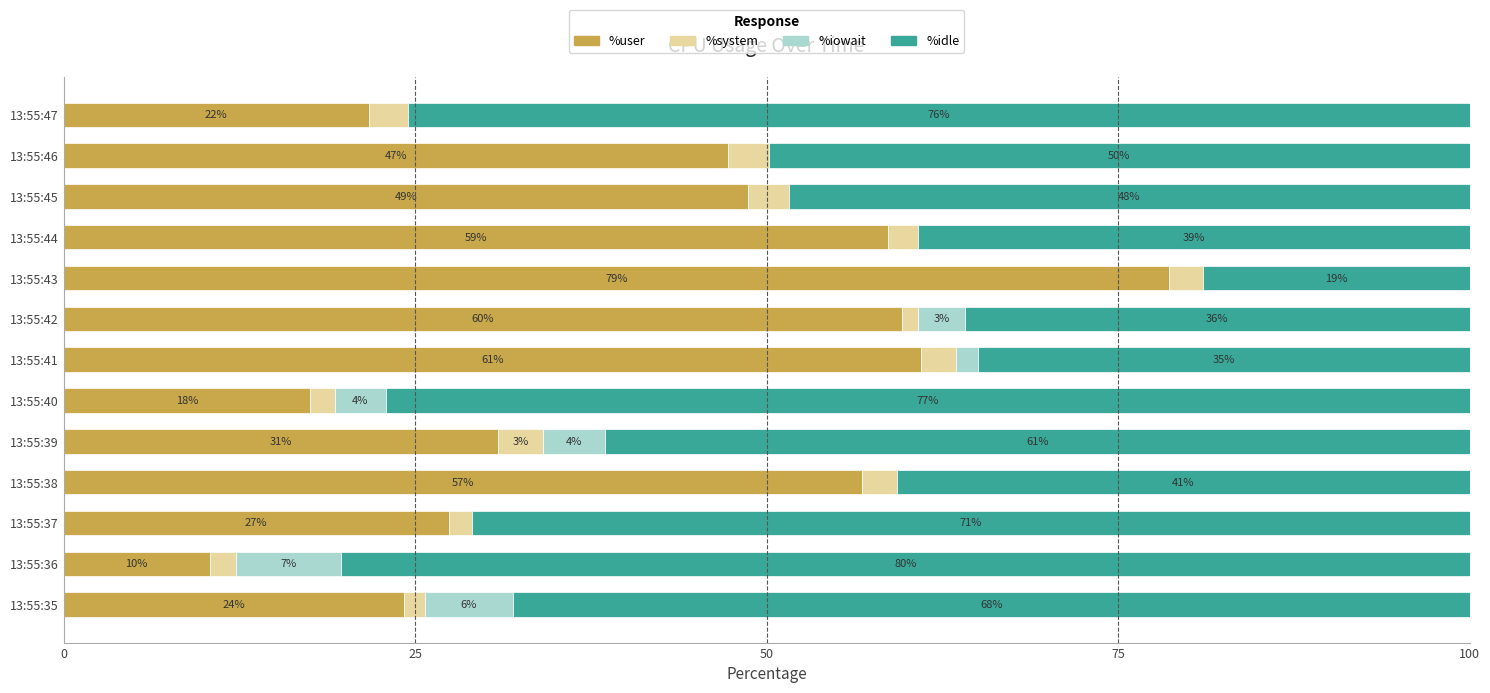

What are all the series names shown in the legend?

%user, %system, %iowait, %idle